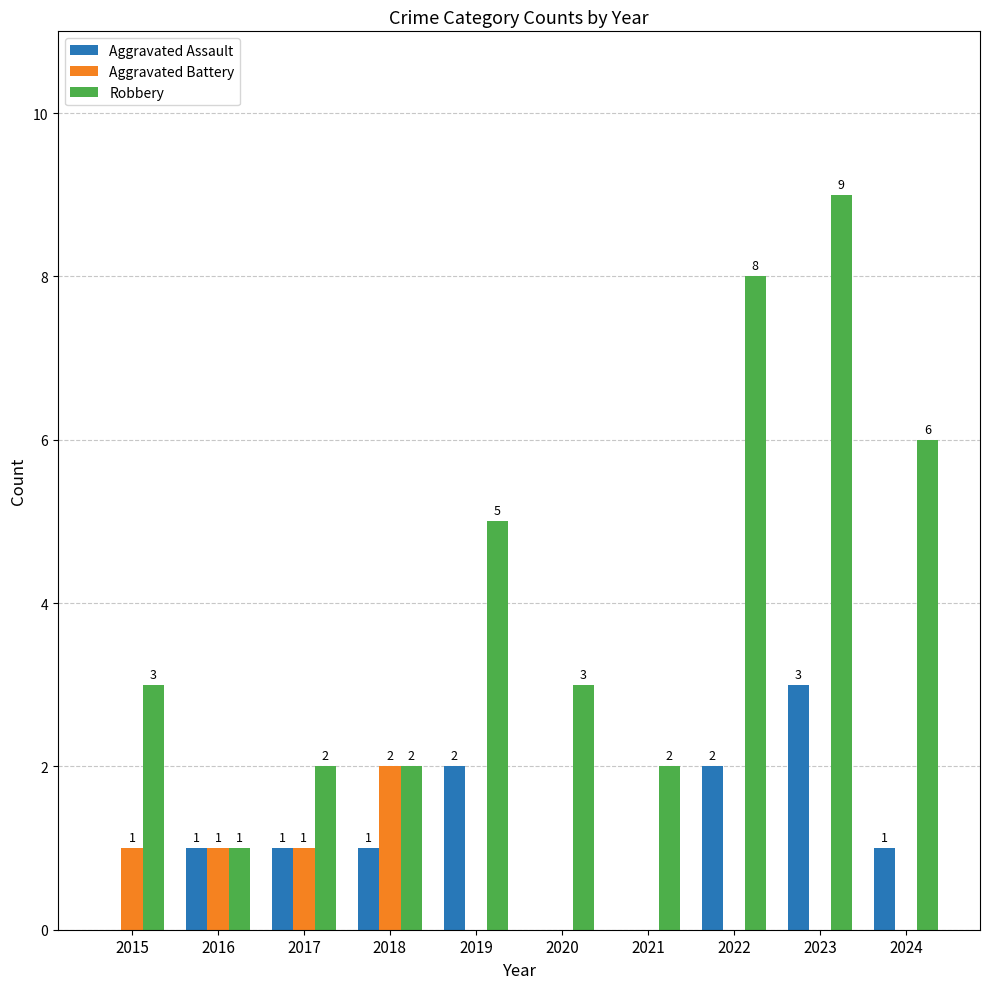

What is the sum of the Robbery values at 2024 and 2016?

7